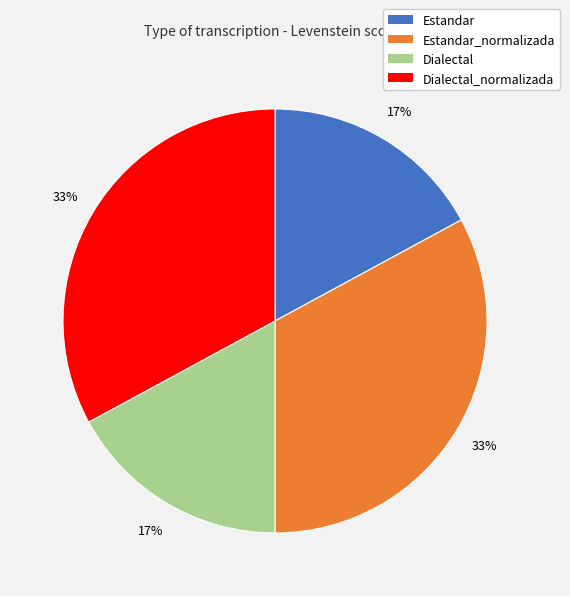

To the nearest percent, what is the difference between the largest and smallest slice percentages?

16%